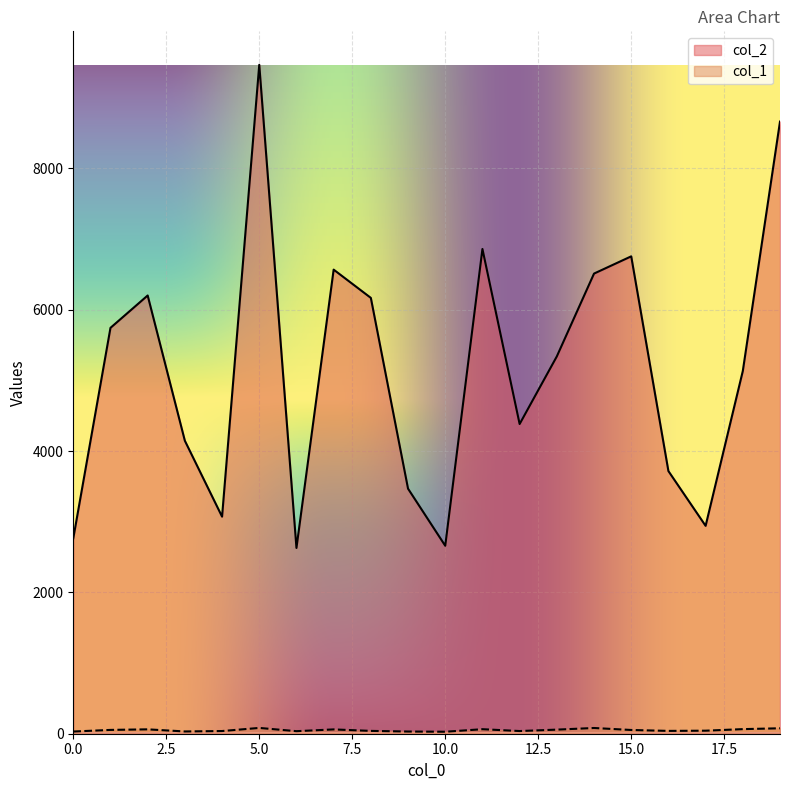

True or false: col_1 and col_2 cross at least once.

False